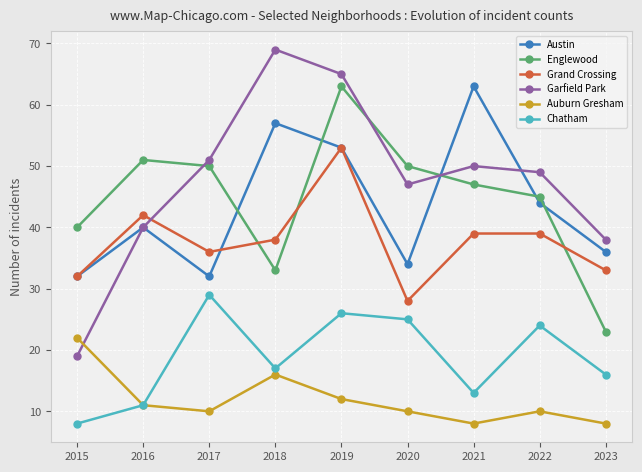

At which label does Chatham reach its minimum?

2015